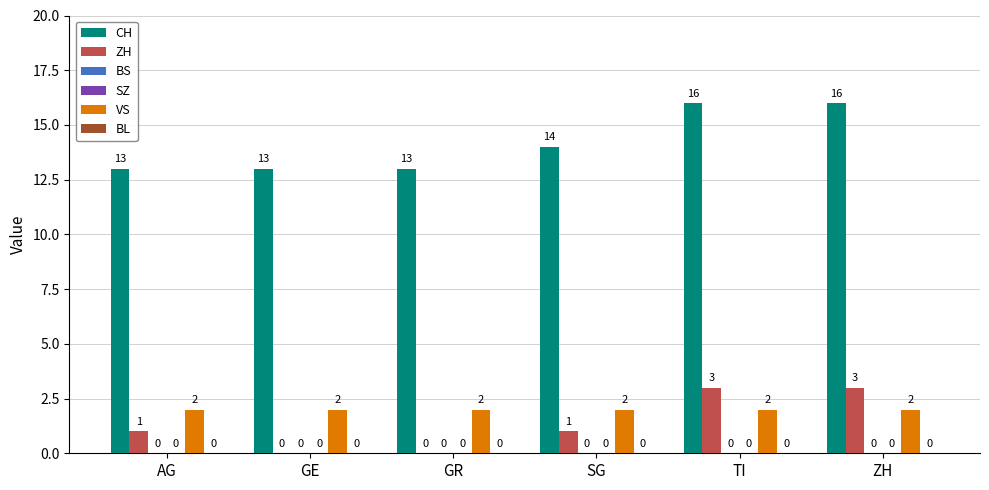

Reading left to right, transcribe all the data shown in this chart.

CH: 13	13	13	14	16	16
ZH: 1	0	0	1	3	3
BS: 0	0	0	0	0	0
SZ: 0	0	0	0	0	0
VS: 2	2	2	2	2	2
BL: 0	0	0	0	0	0